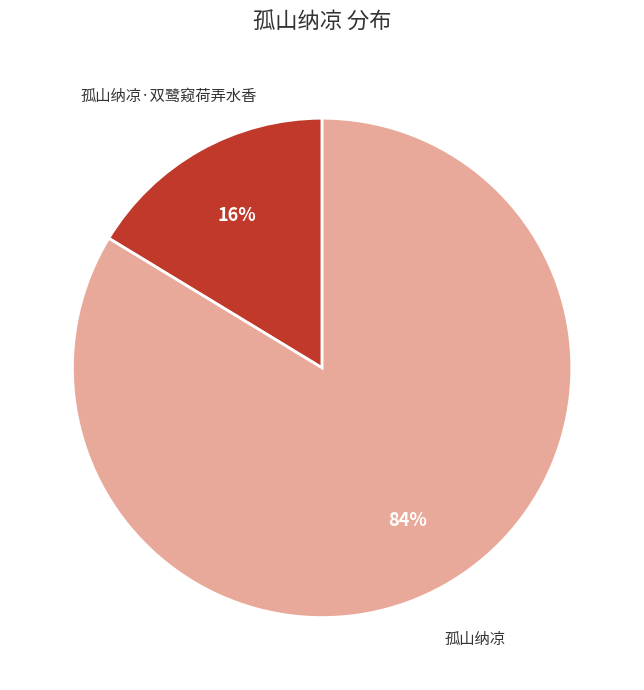

To the nearest percent, what is the average slice percentage?

50%